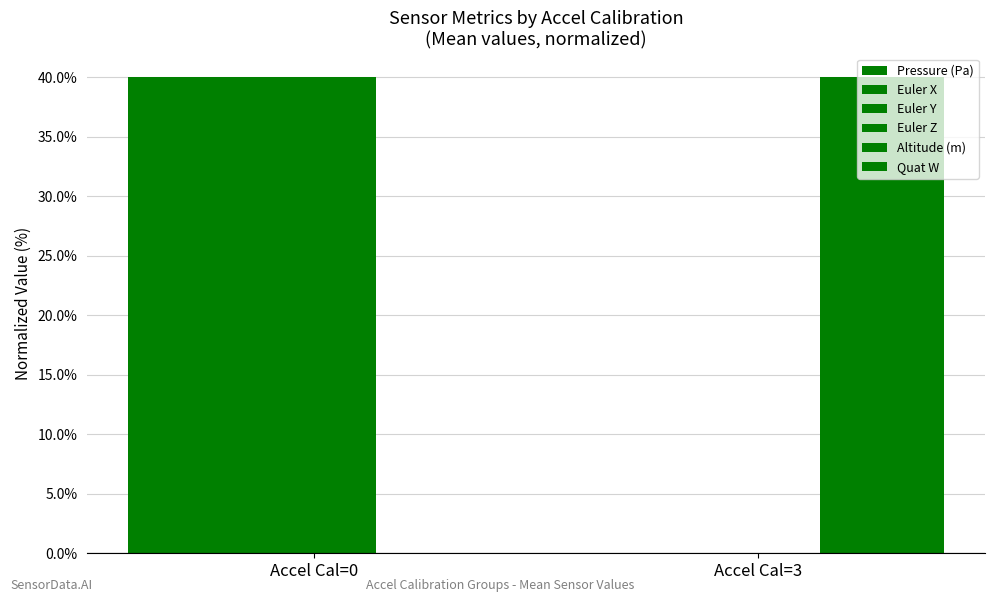

How many values in Euler Y are above zero?

1